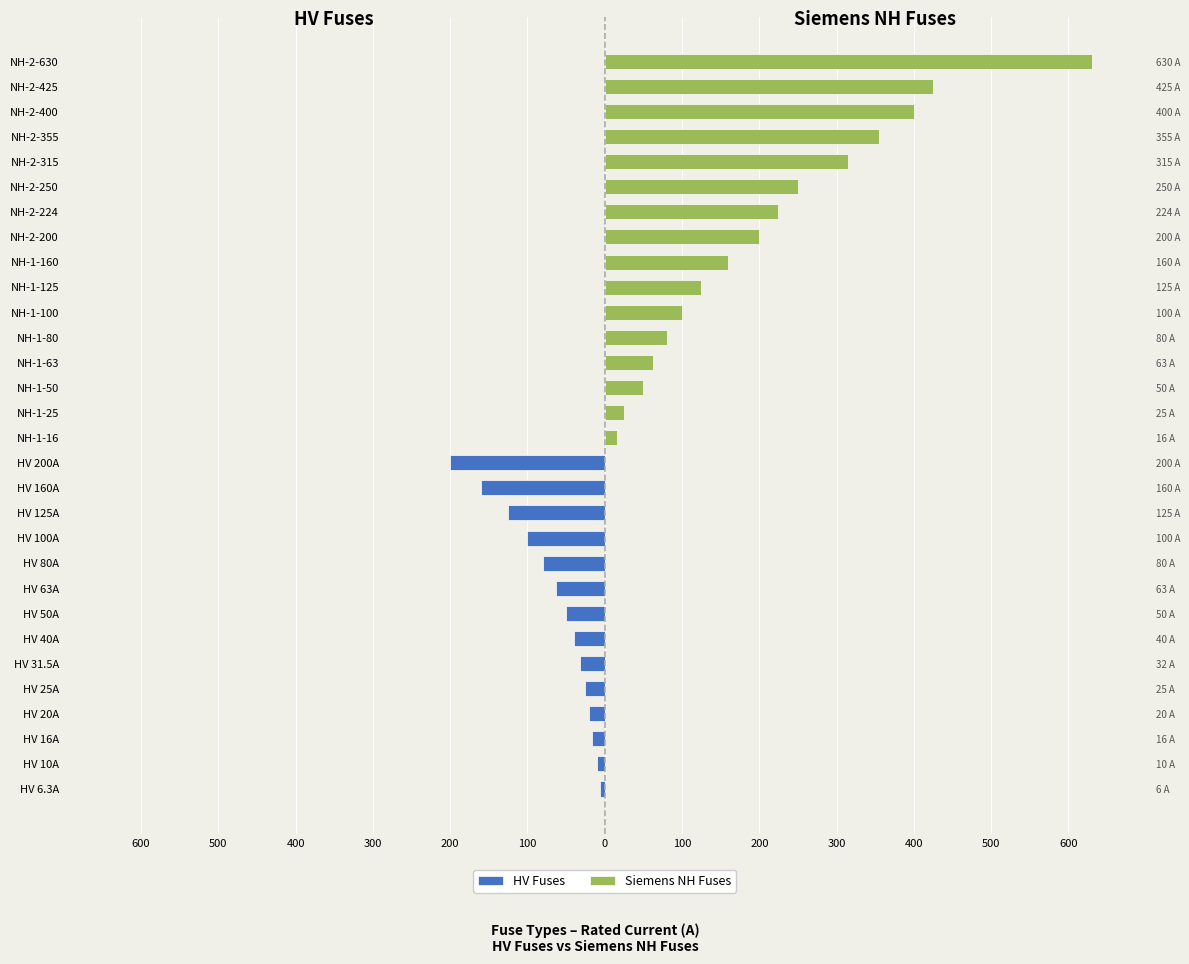

Reading left to right, what are all the values shown in this chart?

HV Fuses: -6.3	-10.0	-16.0	-20.0	-25.0	-31.5	-40.0	-50.0	-63.0	-80.0	-100.0	-125.0	-160.0	-200.0	0.0	0.0	0.0	0.0	0.0	0.0	0.0	0.0	0.0	0.0	0.0	0.0	0.0	0.0	0.0	0.0
Siemens NH Fuses: 0.0	0.0	0.0	0.0	0.0	0.0	0.0	0.0	0.0	0.0	0.0	0.0	0.0	0.0	16.0	25.0	50.0	63.0	80.0	100.0	125.0	160.0	200.0	224.0	250.0	315.0	355.0	400.0	425.0	630.0